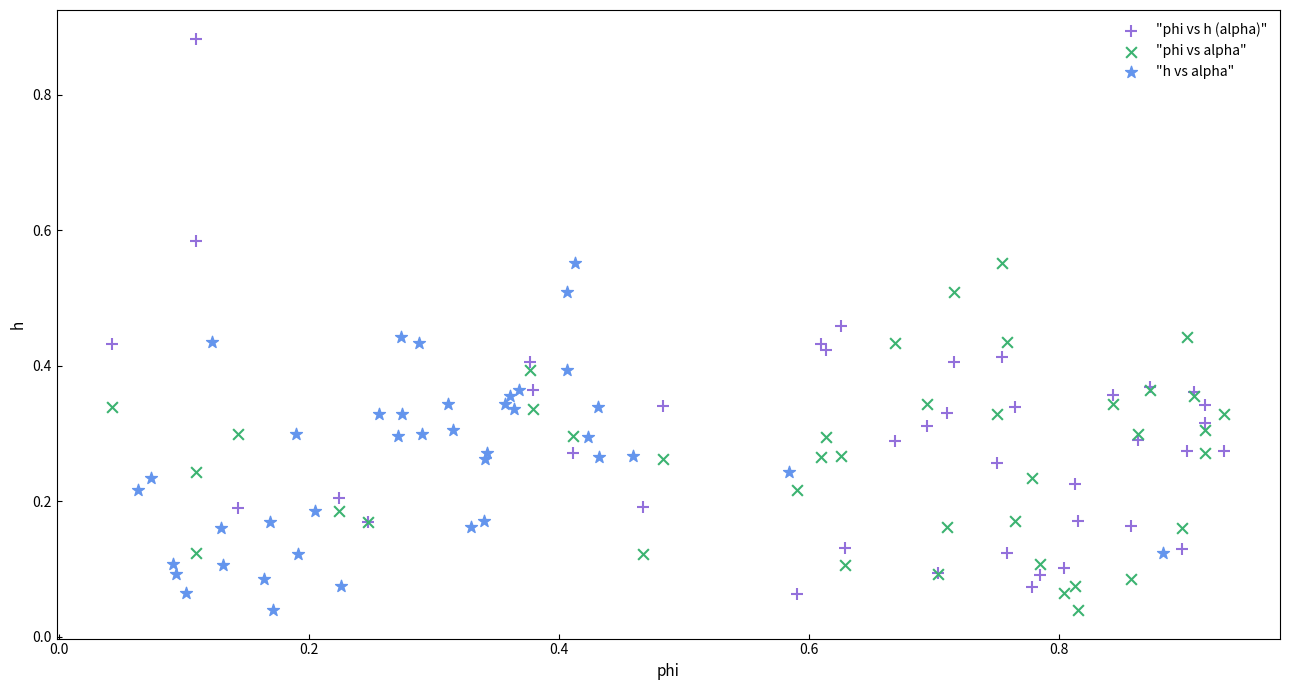

Which series contains the highest Y value?

"phi vs h (alpha)"